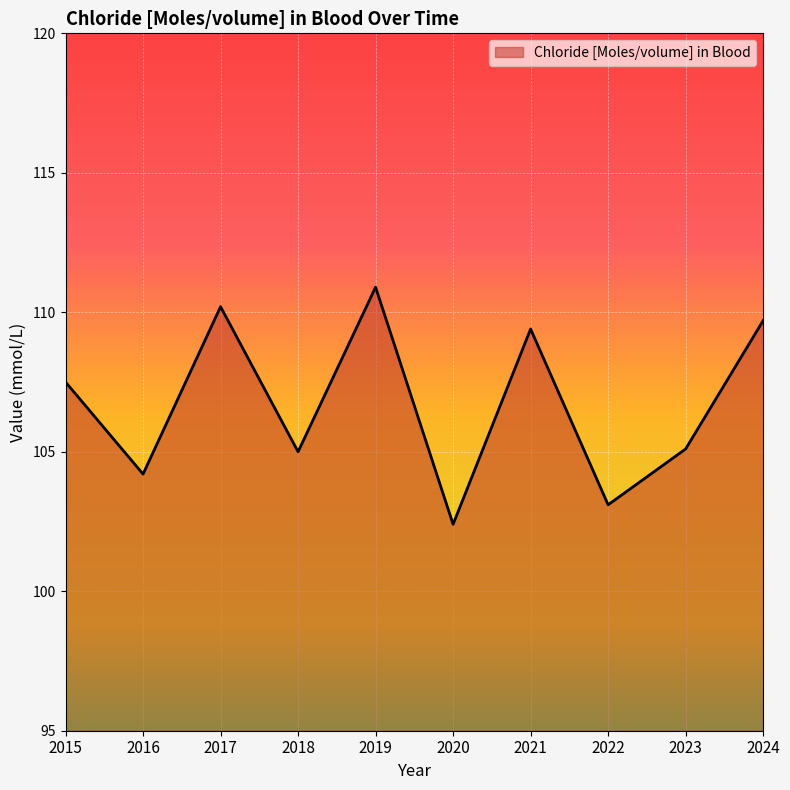

What is the change in value from 2018 to 2021?

+4.4